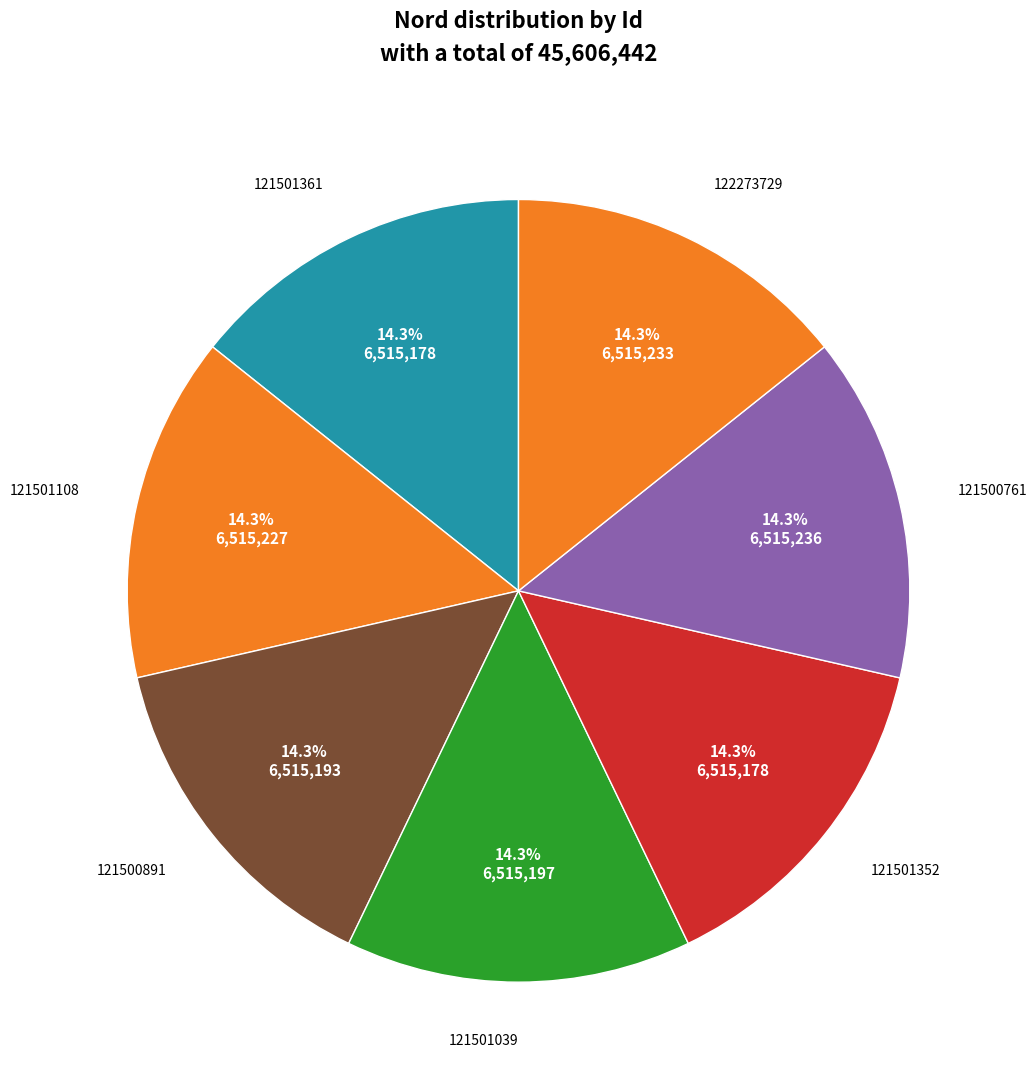

Is the sum of 122273729 and 121501039 greater than half?

No